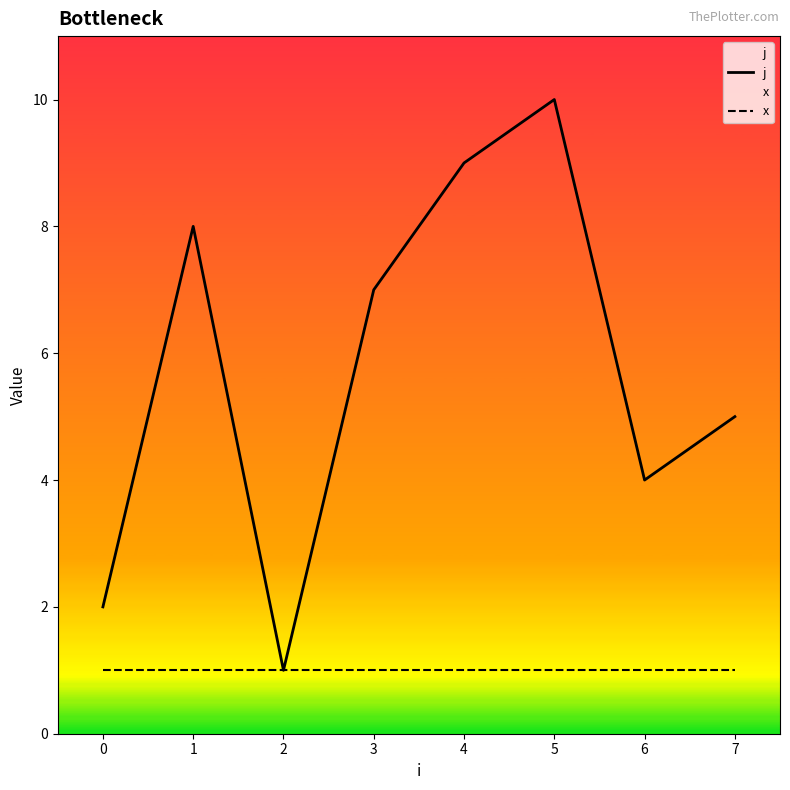

True or false: j and x intersect in this chart.

False